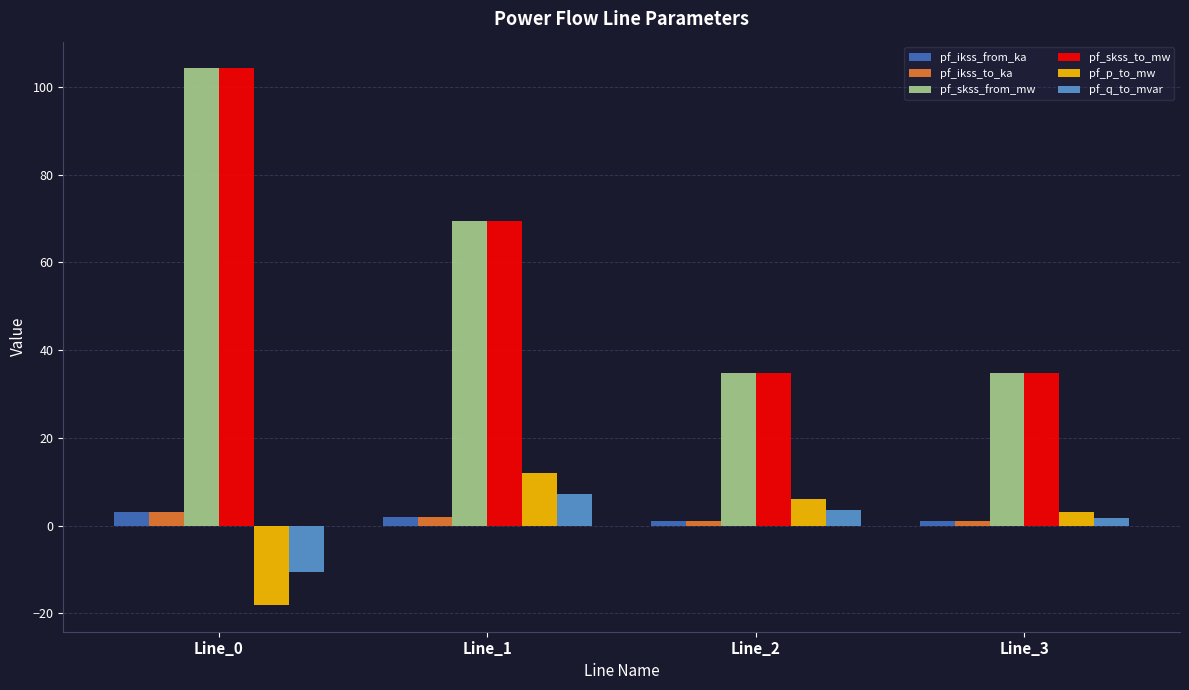

What is the value of the pf_ikss_to_ka bar at the 1st from the left?

3.0